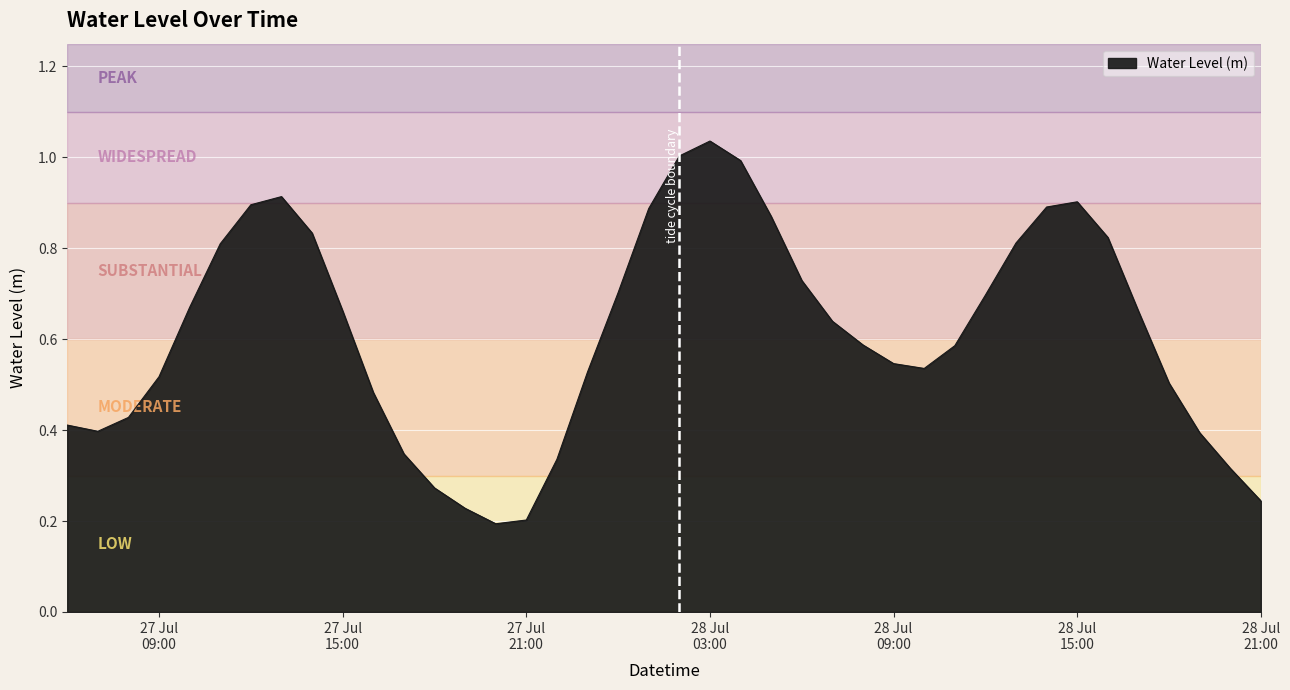

What is the sum of all values?

24.5